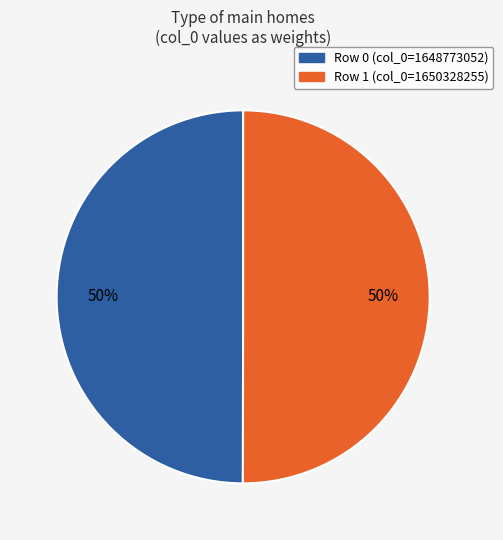

To the nearest percent, what is the average slice percentage?

50%